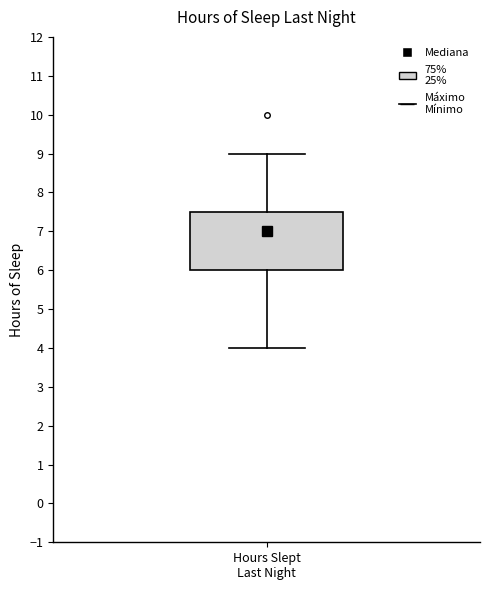

Transcribe this box plot: give where the median line is, the range the box spans, and where the two whiskers end, as read against the y-axis. The values are not printed on the chart, so give them approximately, as read against the axis.

median 7.0, box 6.0 to 7.5, whiskers 4.0 to 9.0